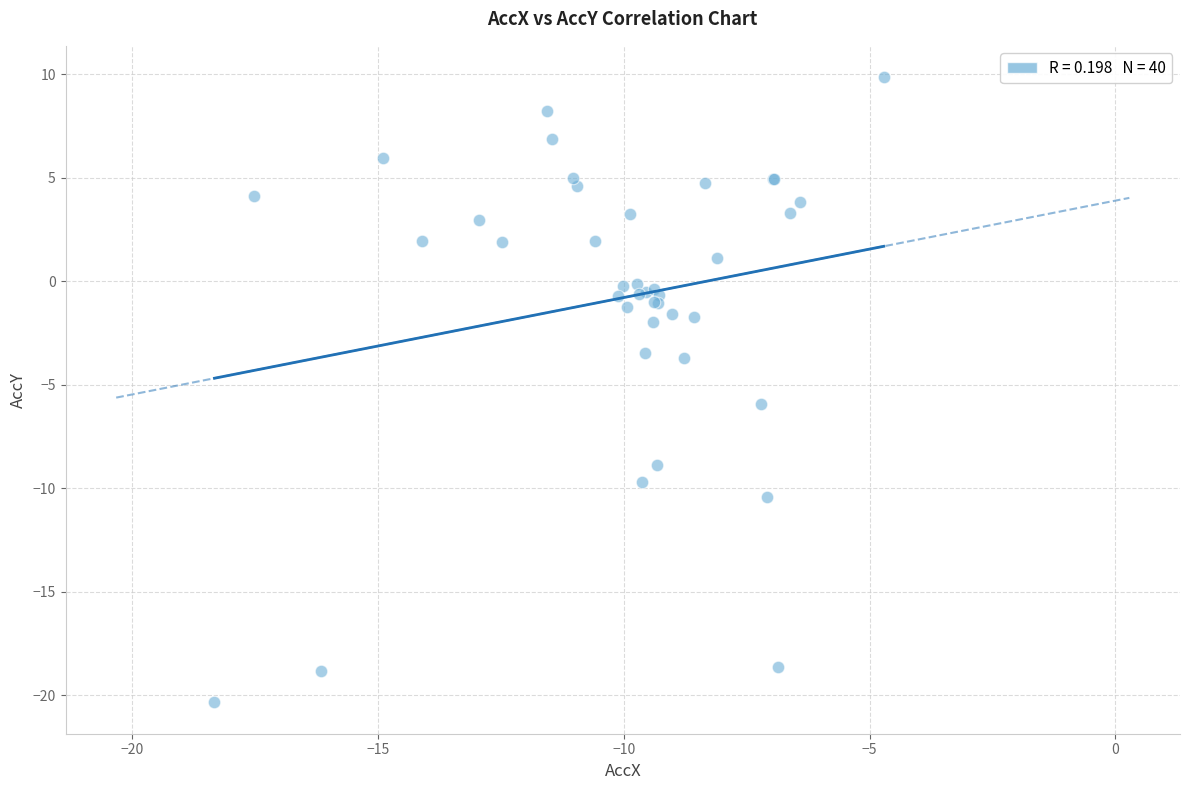

What Y value in the scatter plot is closest to -5?

-5.9